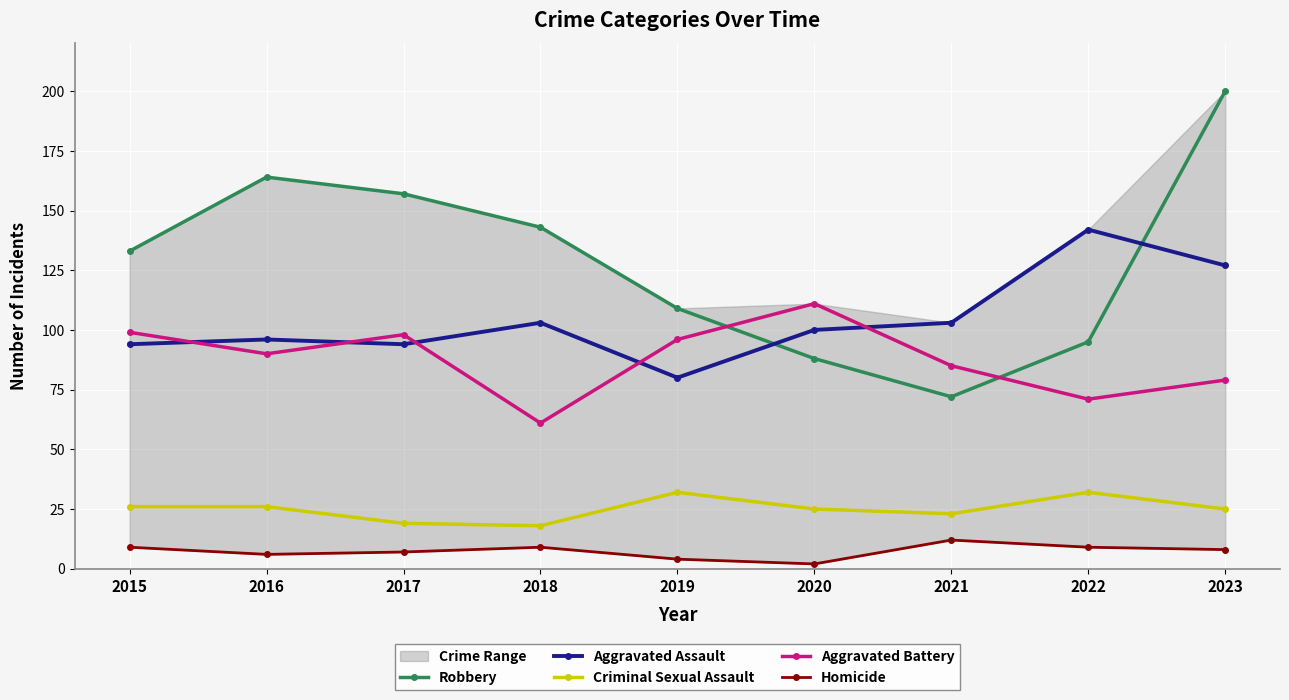

Which series has the largest total across all categories?

Robbery